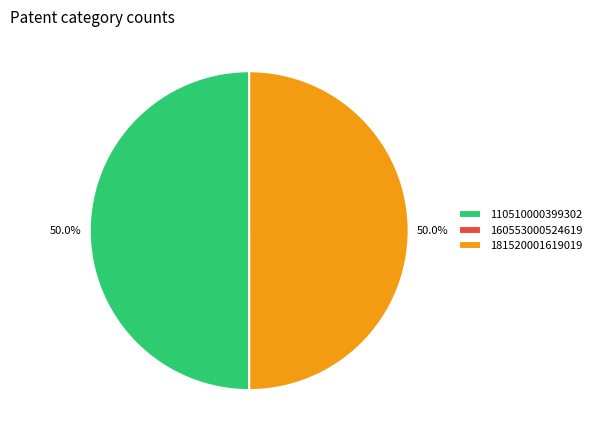

To the nearest percent, what percentage of the pie is 181520001619019?

50%